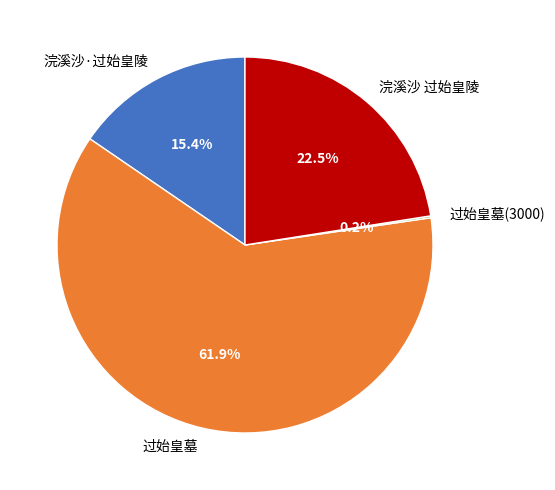

Is 过始皇墓 the majority of the pie?

Yes